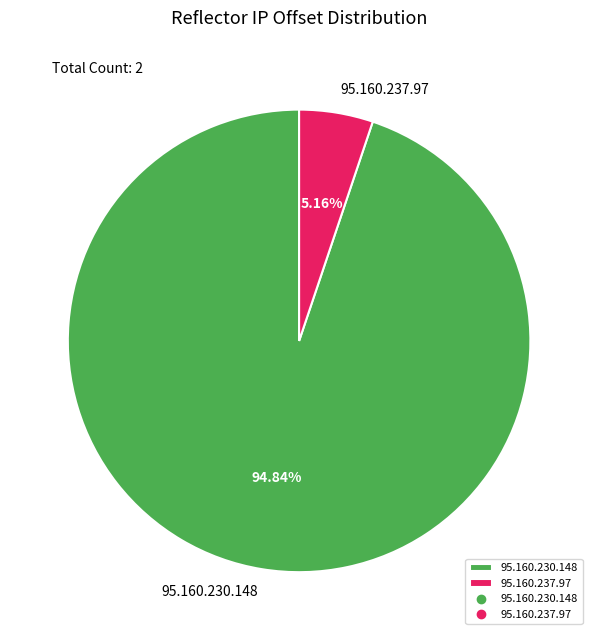

The 95.160.237.97 slice represents 5% of the pie. True or false?

True